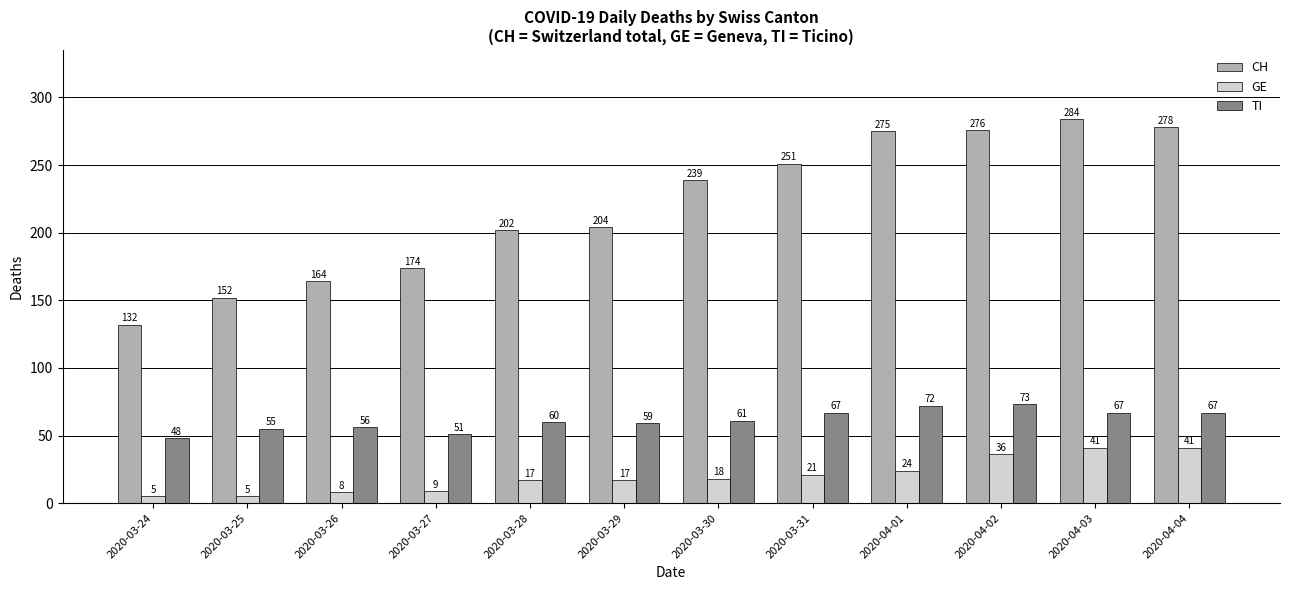

Is it true that TI equals 55 at 2020-03-25?

True